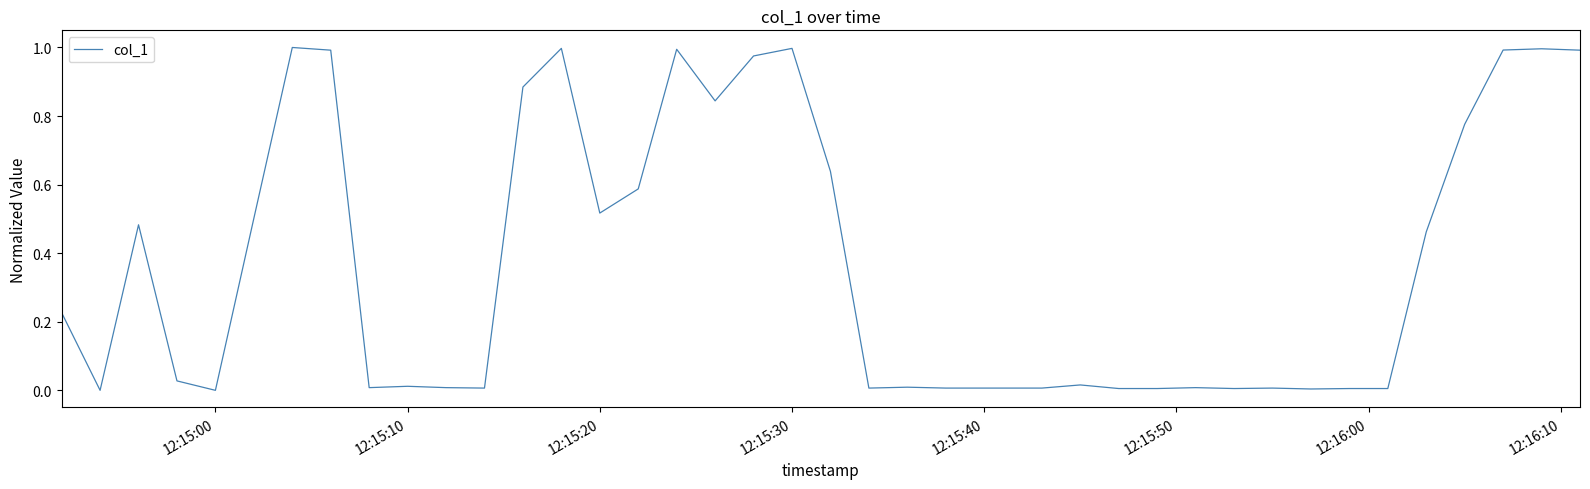

Does the chart have visible grid lines?

No